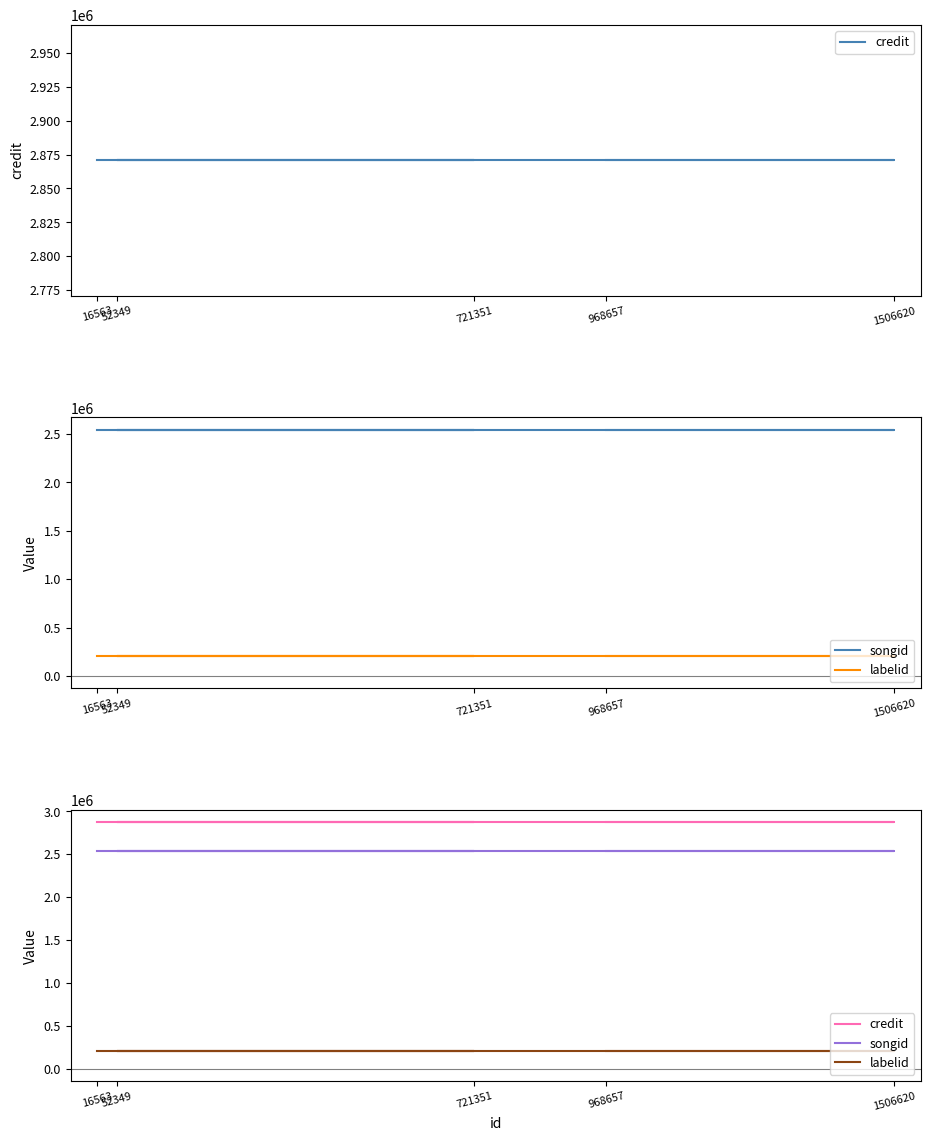

Which series has the largest total across all categories?

credit